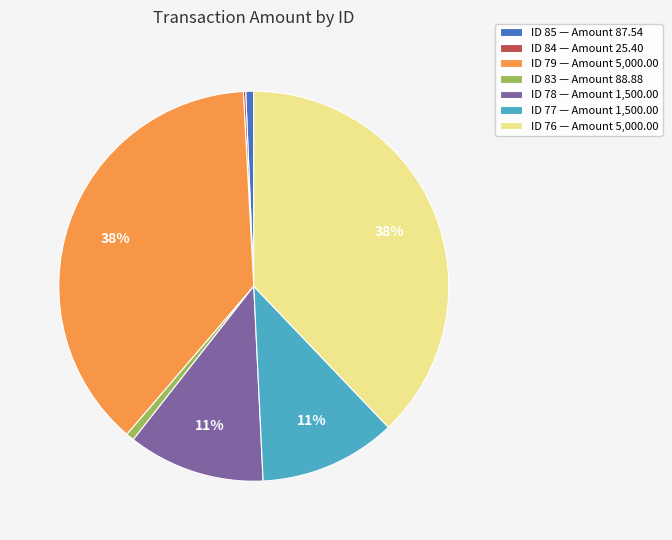

Does any single category account for the majority?

No